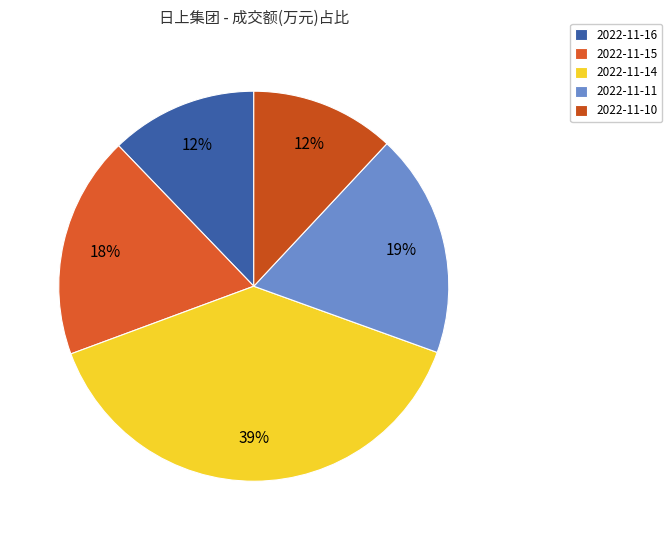

How many slices are in this pie chart?

5